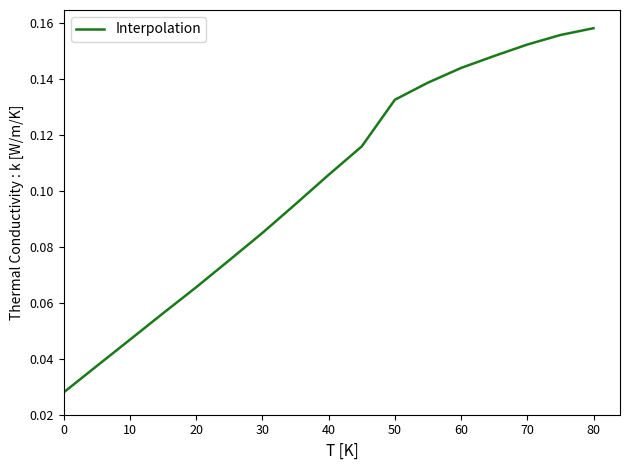

What is the value of the 15th point from the left?

0.2